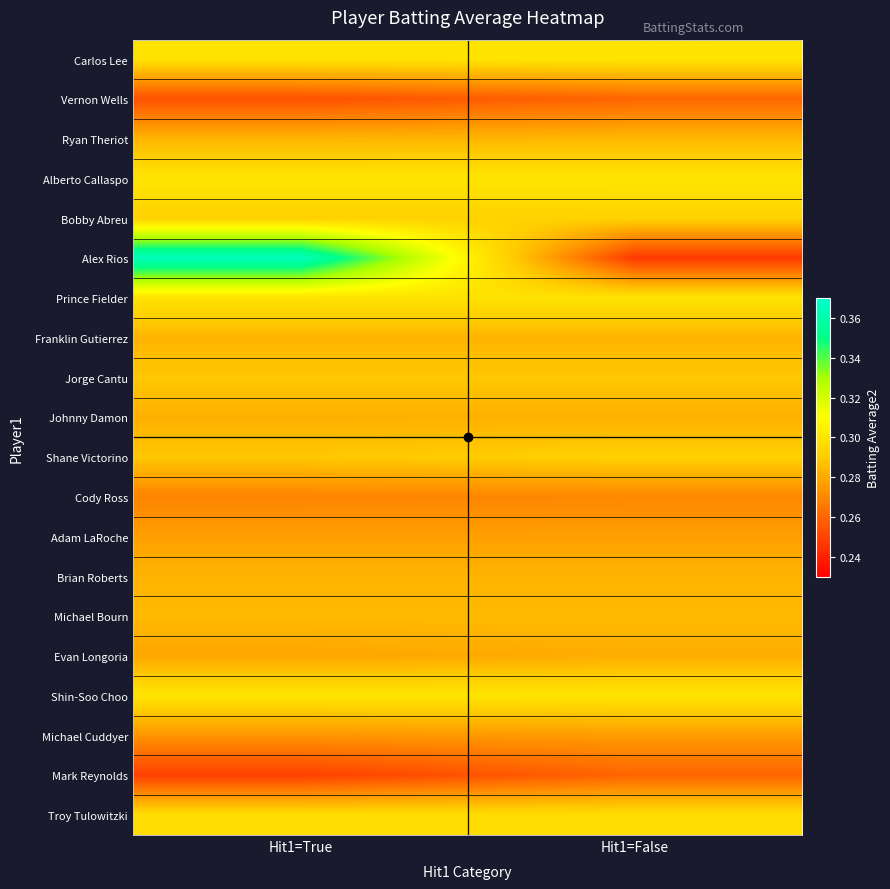

What is the greatest value displayed?

0.4